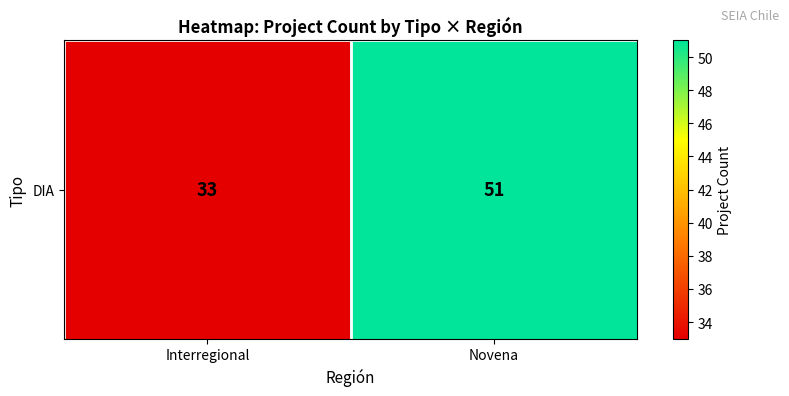

What is the difference between the values at Interregional and Novena?

18